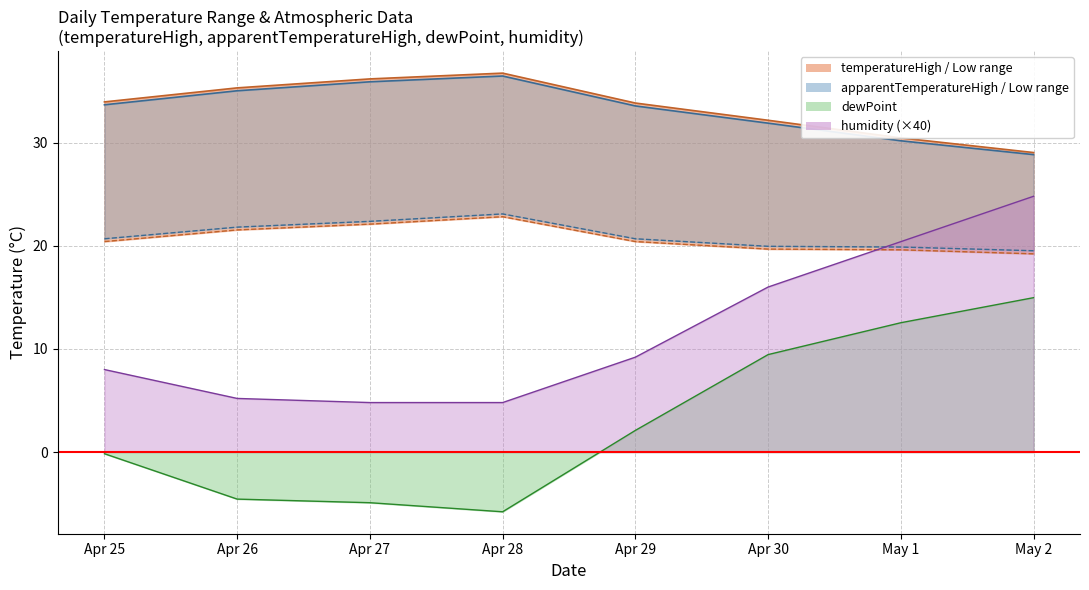

What is the approximate value of temperatureLow at Apr 30?

32.2